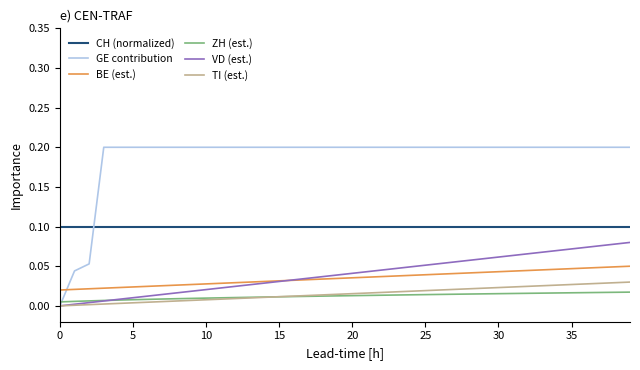

How many BE (est.) values are between 0 and 1?

40